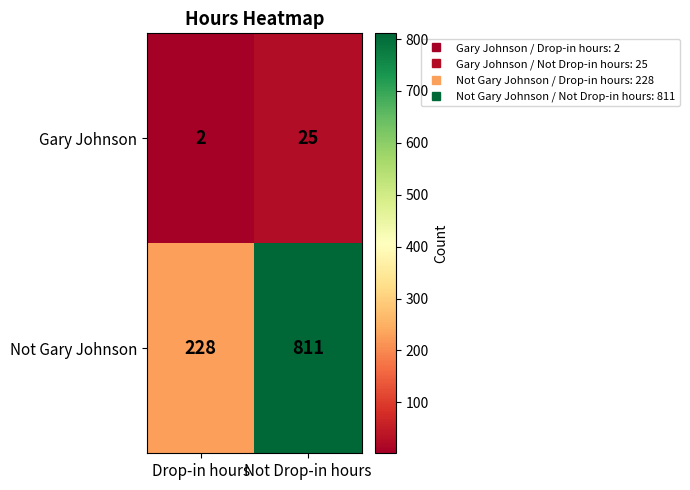

What is the minimum value shown in the chart?

2